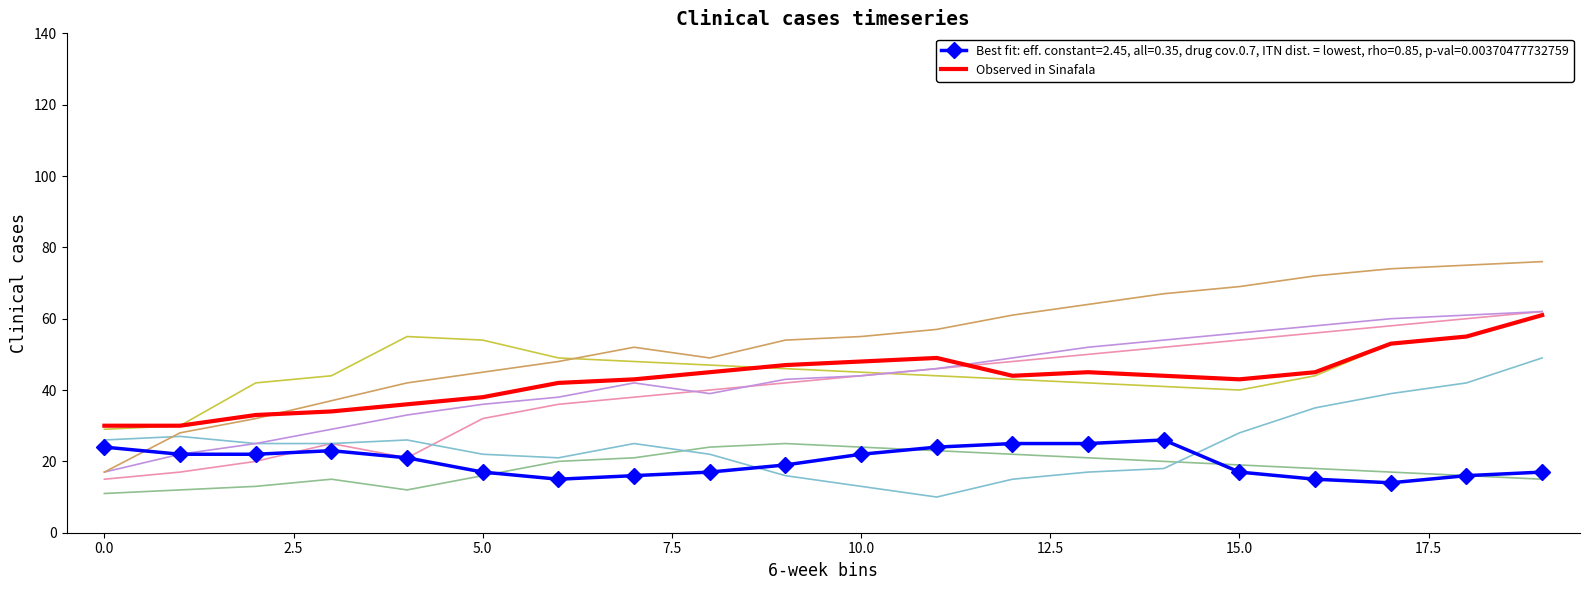

What is the greatest value displayed?

76